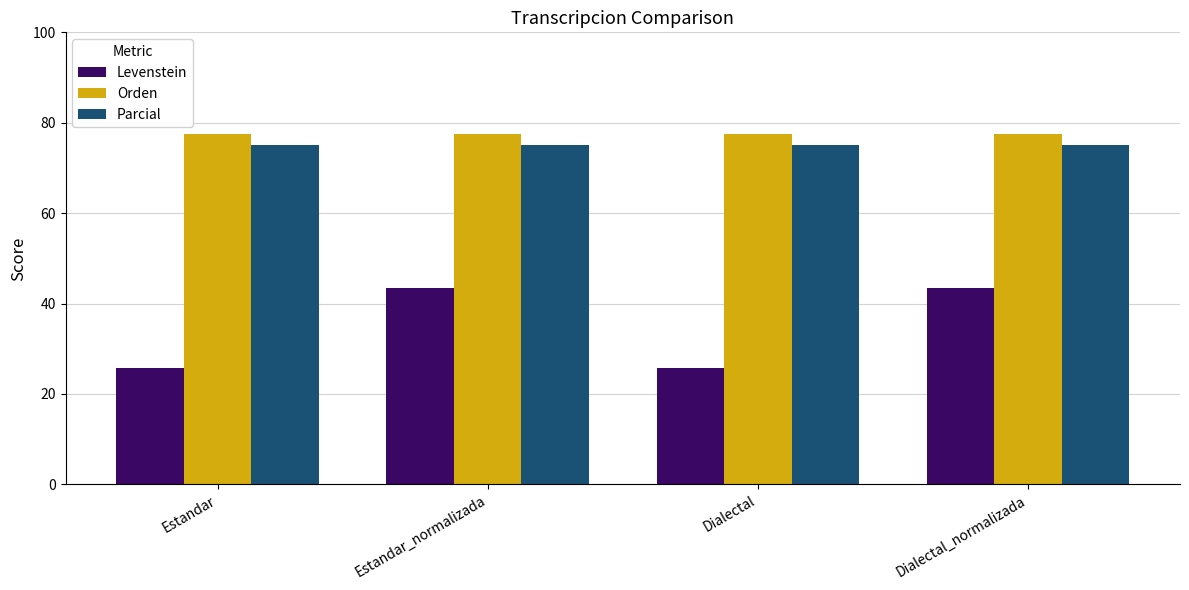

Which series has the largest range (max minus min)?

Levenstein